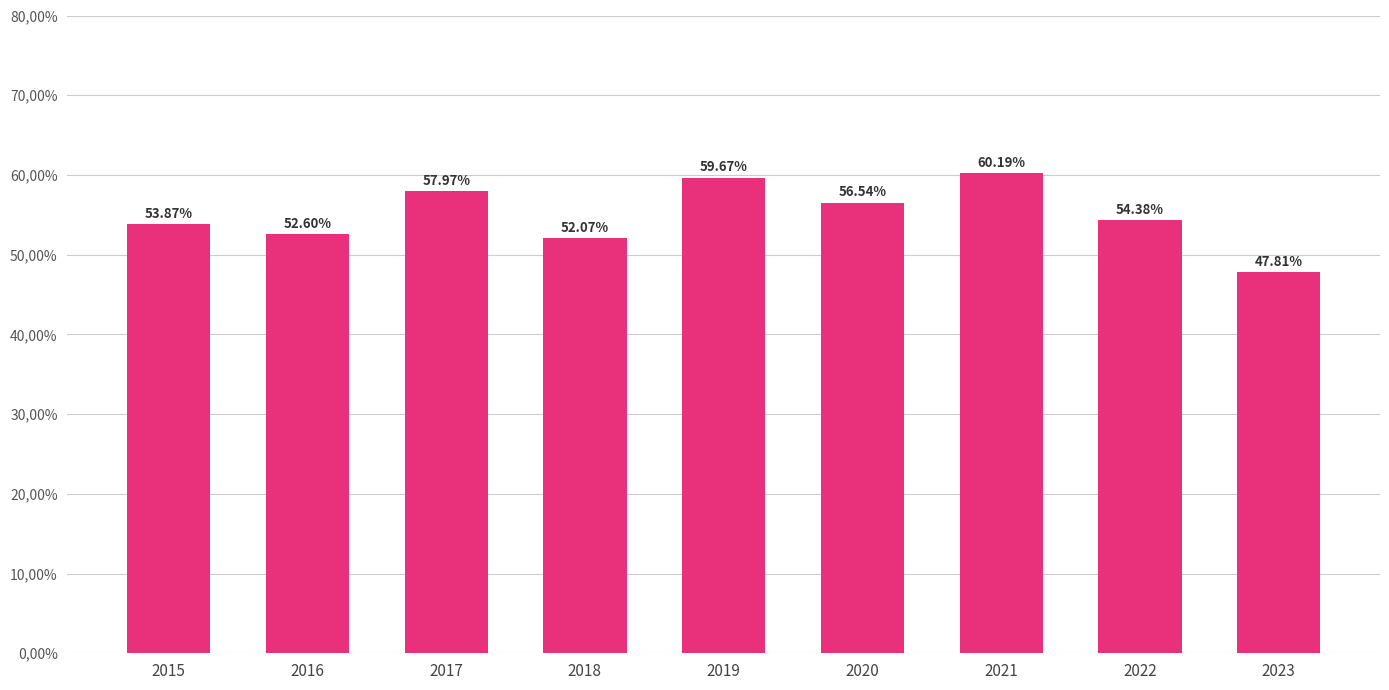

What is the difference between the maximum and second lowest values?

8.1